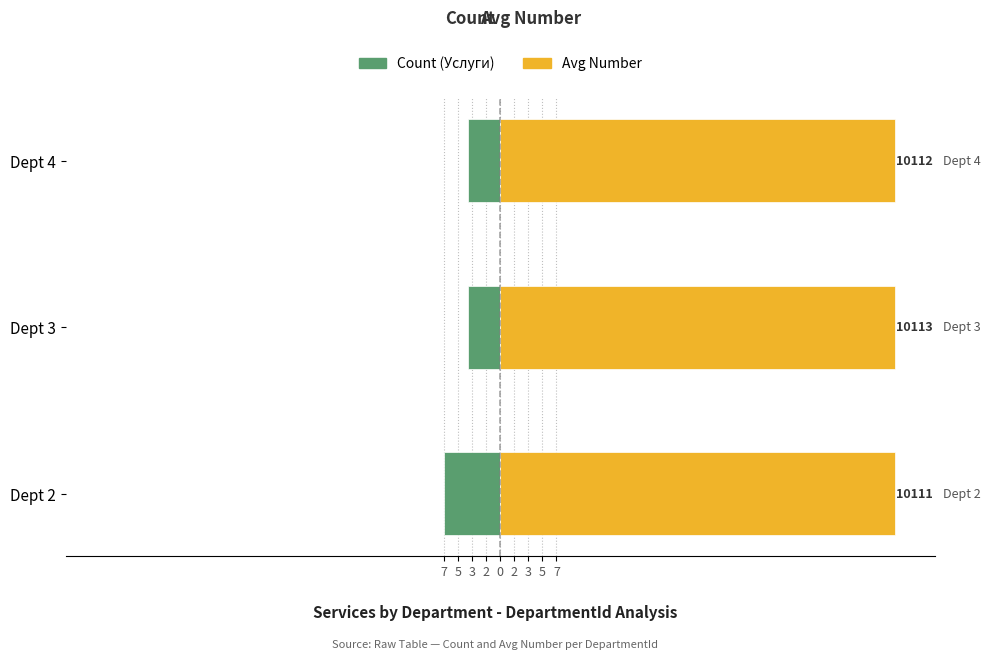

Which series has the largest total across all categories?

Avg Number